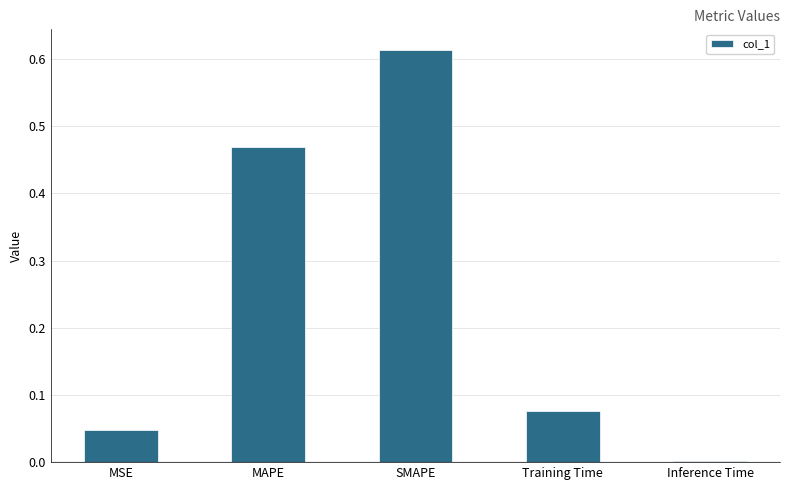

What is the change in value from MAPE to Training Time?

-0.4